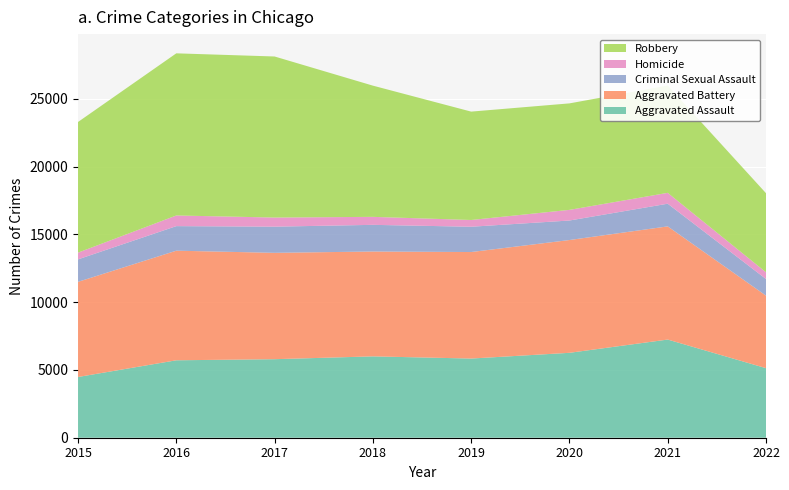

Reading left to right, transcribe all the data shown in this chart.

Aggravated Assault: 2015=4480	2016=5712	2017=5793	2018=6001	2019=5840	2020=6263	2021=7241	2022=5131
Aggravated Battery: 2015=7018	2016=8085	2017=7845	2018=7735	2019=7857	2020=8319	2021=8348	2022=5349
Criminal Sexual Assault: 2015=1658	2016=1811	2017=1931	2018=1967	2019=1866	2020=1440	2021=1673	2022=1227
Homicide: 2015=496	2016=786	2017=672	2018=589	2019=498	2020=785	2021=801	2022=497
Robbery: 2015=9638	2016=11960	2017=11880	2018=9679	2019=7994	2020=7855	2021=7920	2022=5833